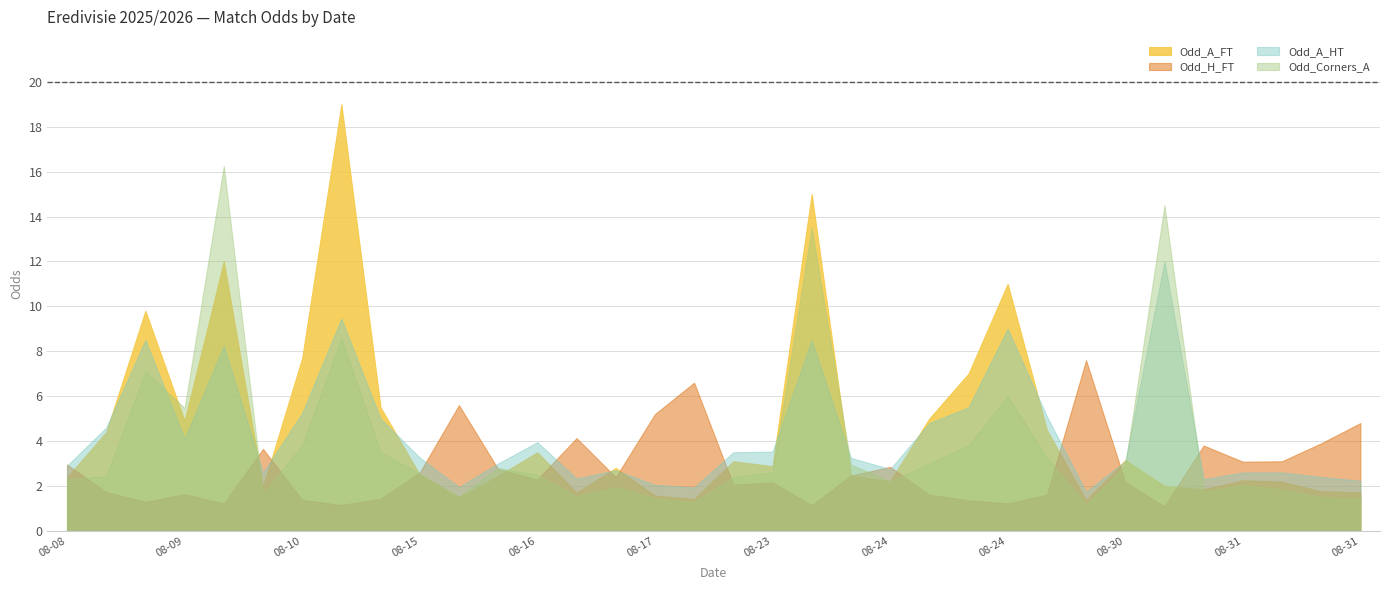

Does the chart have visible grid lines?

Yes